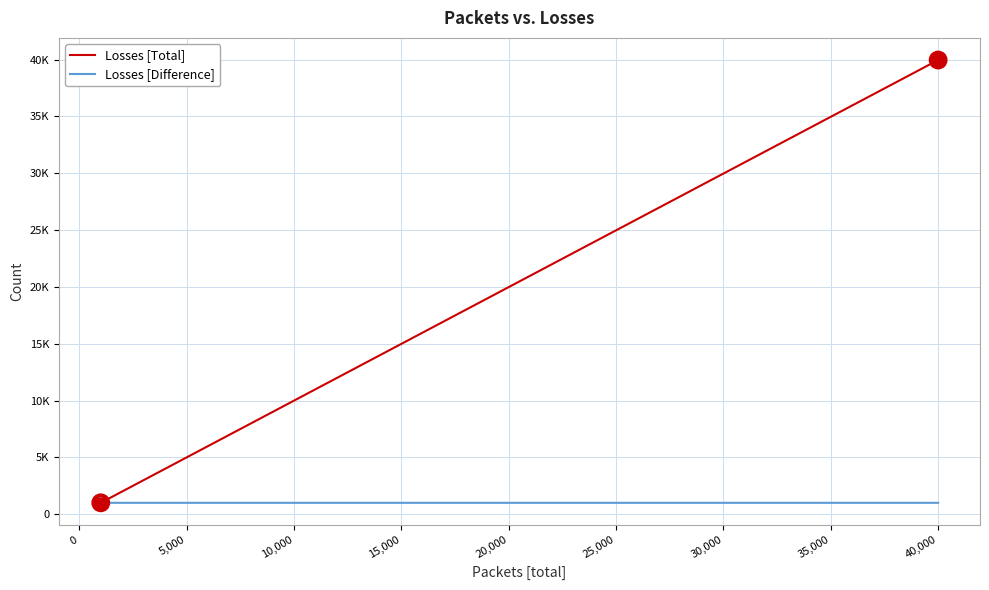

Does the chart display data point markers on the line(s)?

No